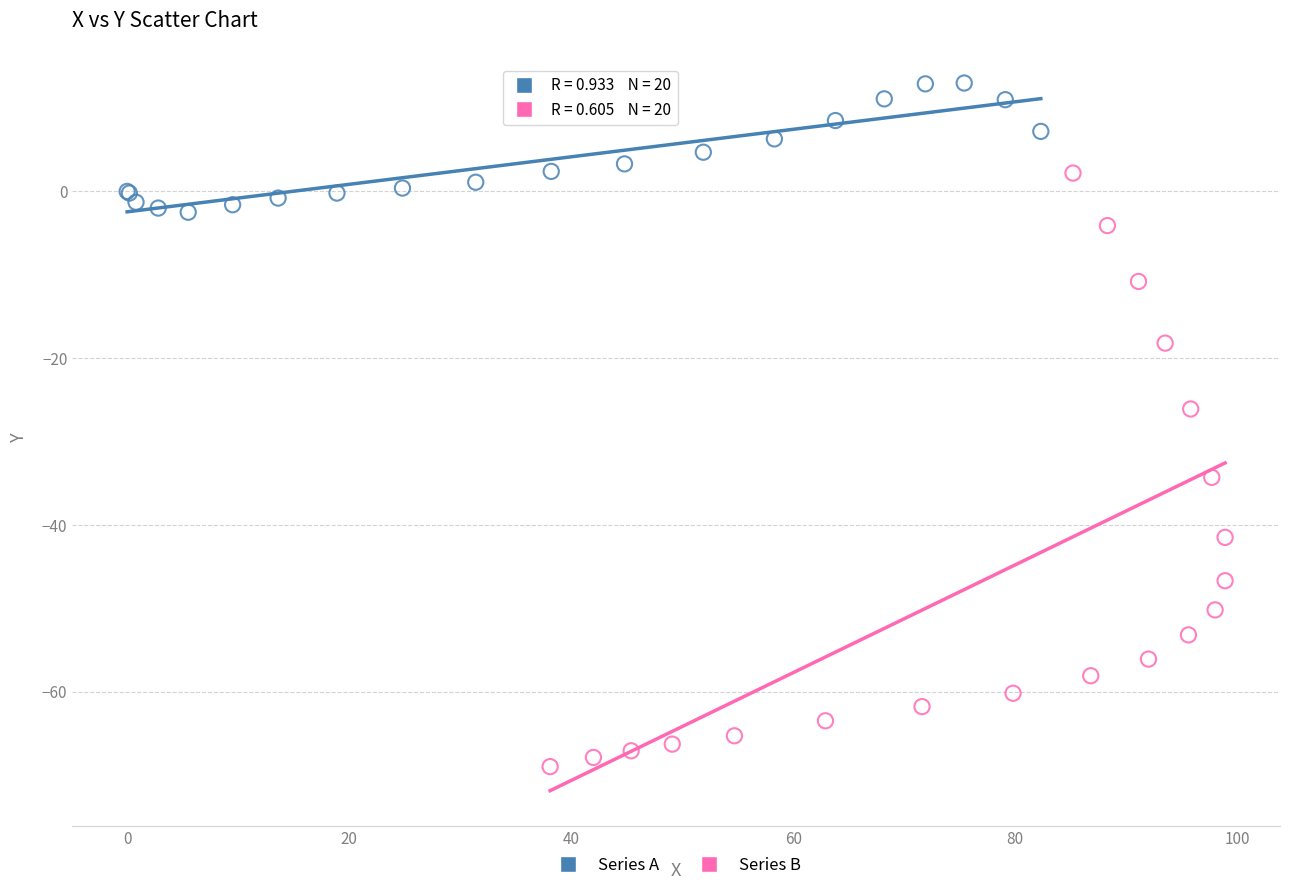

Which series reaches the maximum Y coordinate?

Series A